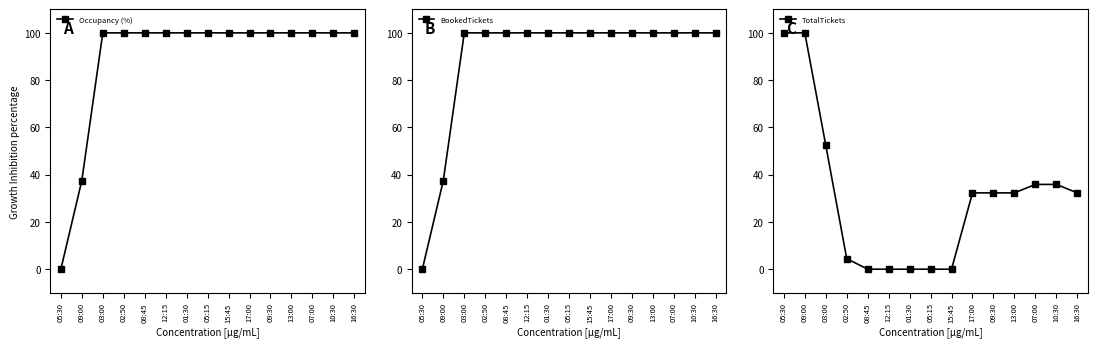

What is the sum of all Occupancy (%) values?

1337.5